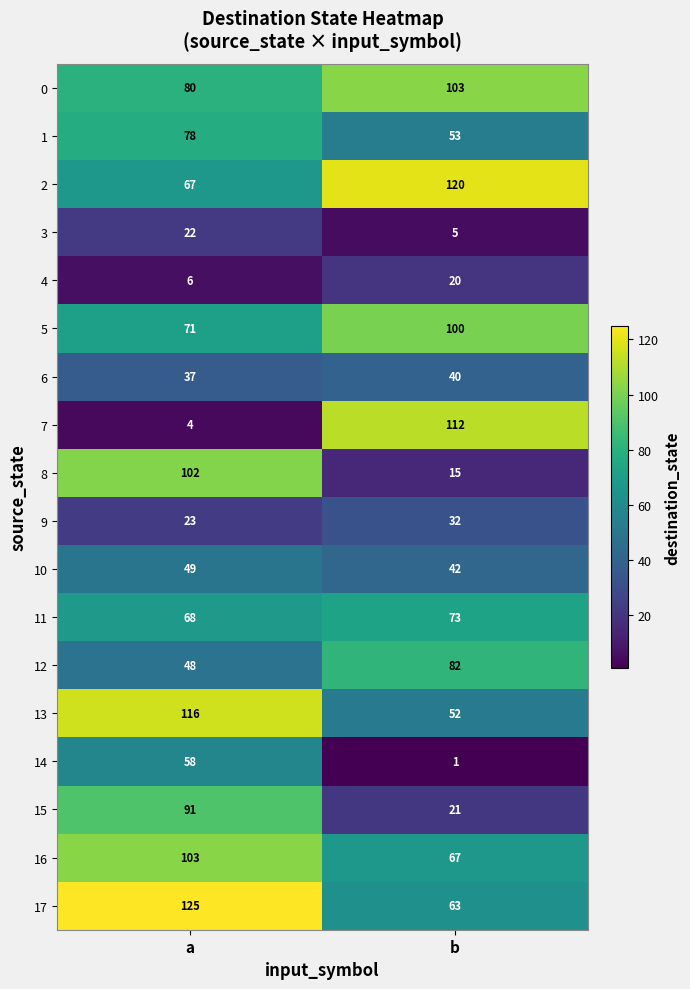

How many distinct data groups are displayed?

18